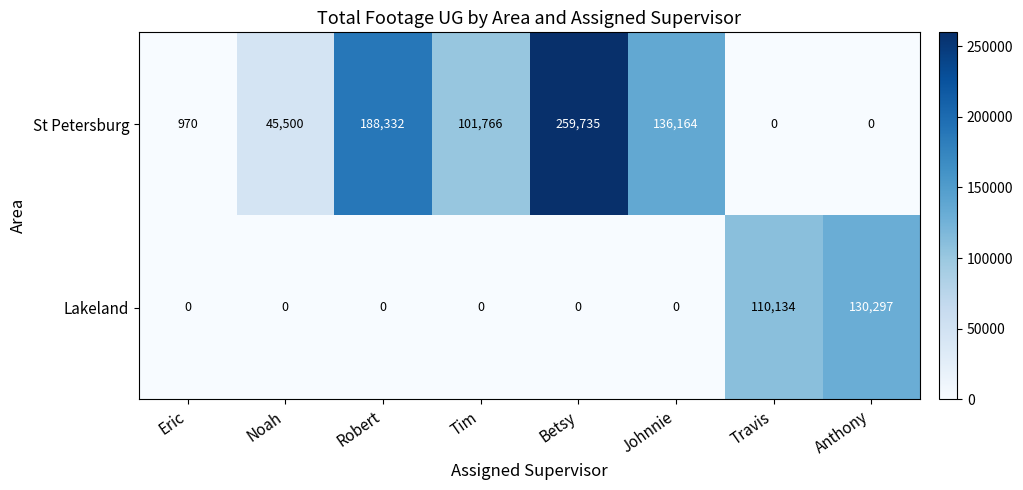

Which series changed the most between Noah and Robert?

St Petersburg